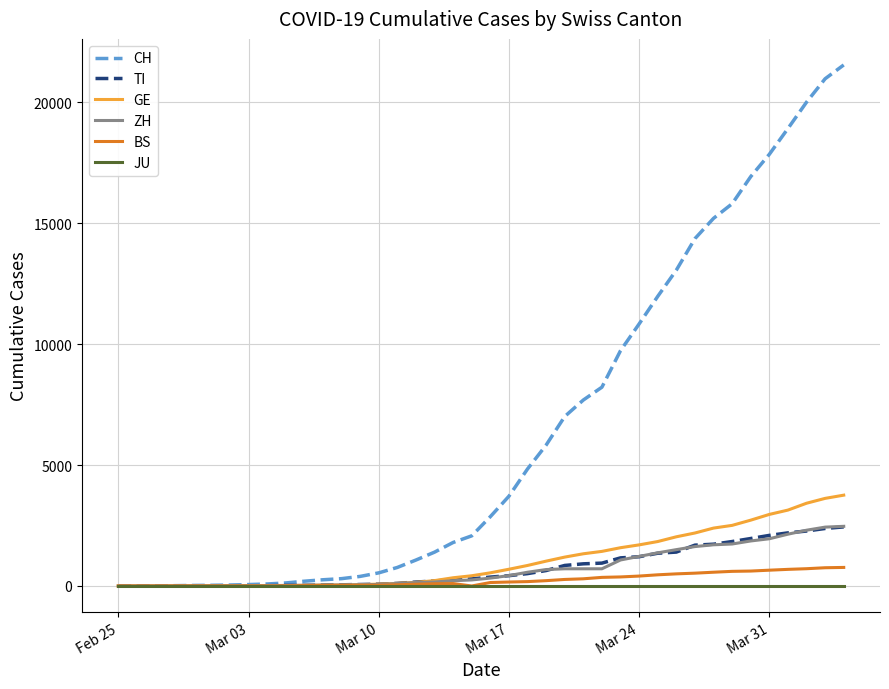

Which series has the widest spread of values?

CH